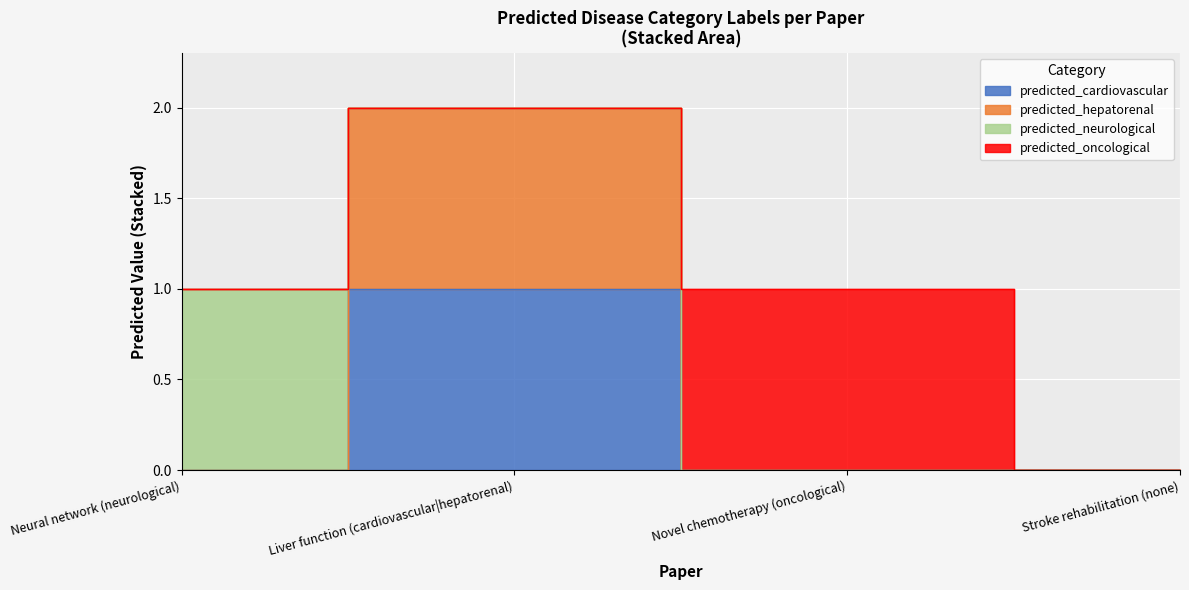

True or false: predicted_hepatorenal has more than 2 points higher than both neighbors.

False